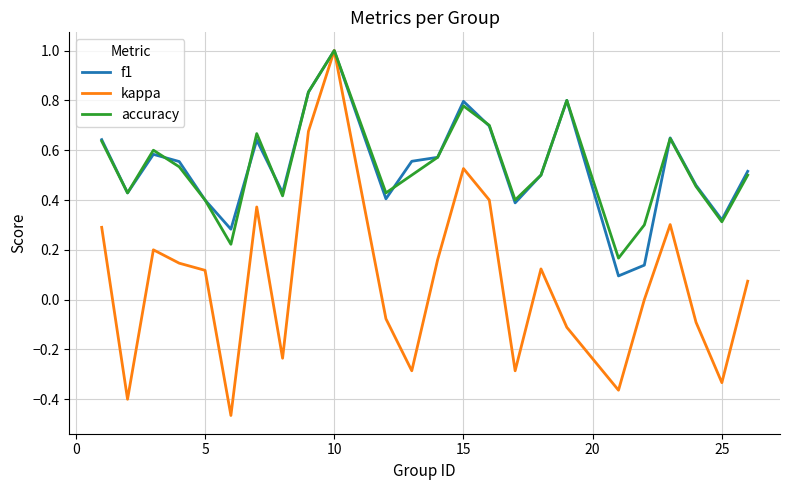

Which series has the widest spread of values?

kappa